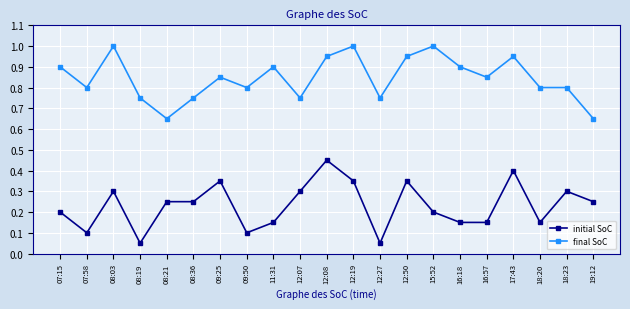

True or false: final SoC has more than 1 points higher than both neighbors.

True